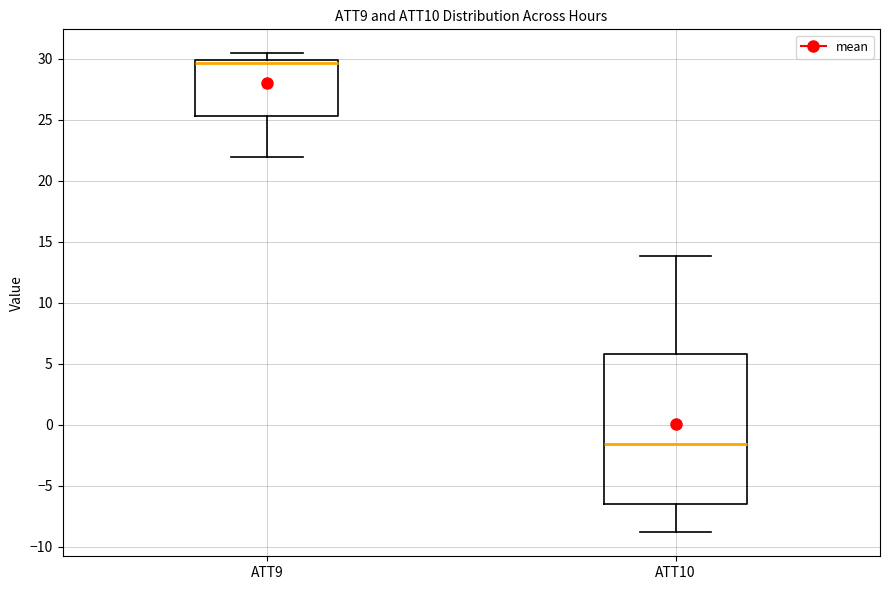

Which box has the highest median line?

ATT9